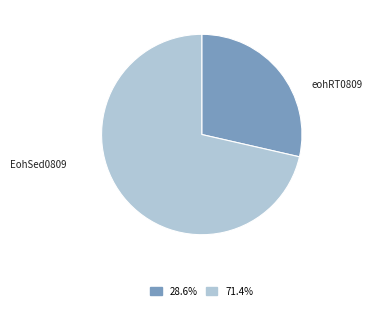

Is there any slice that represents more than half of the pie?

Yes